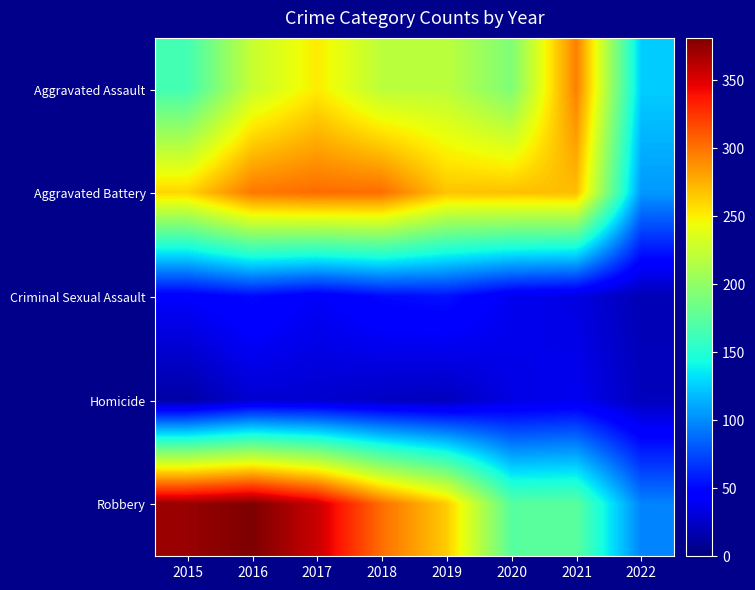

What is the total value across all series at 2022?

366